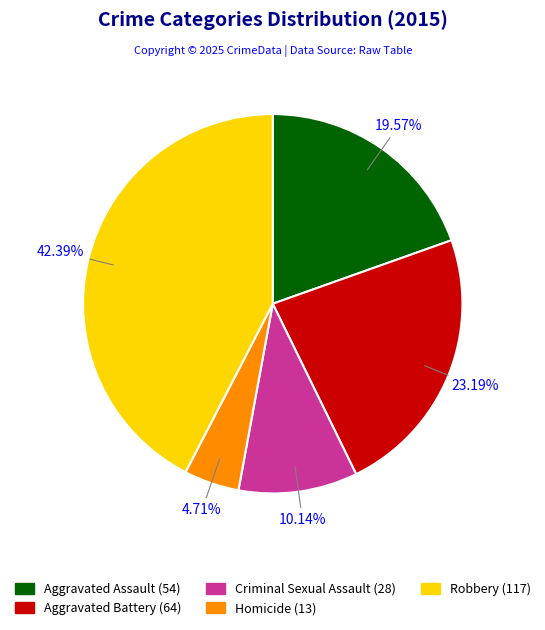

Rank the categories by value from highest to lowest.

Robbery, Aggravated Battery, Aggravated Assault, Criminal Sexual Assault, Homicide